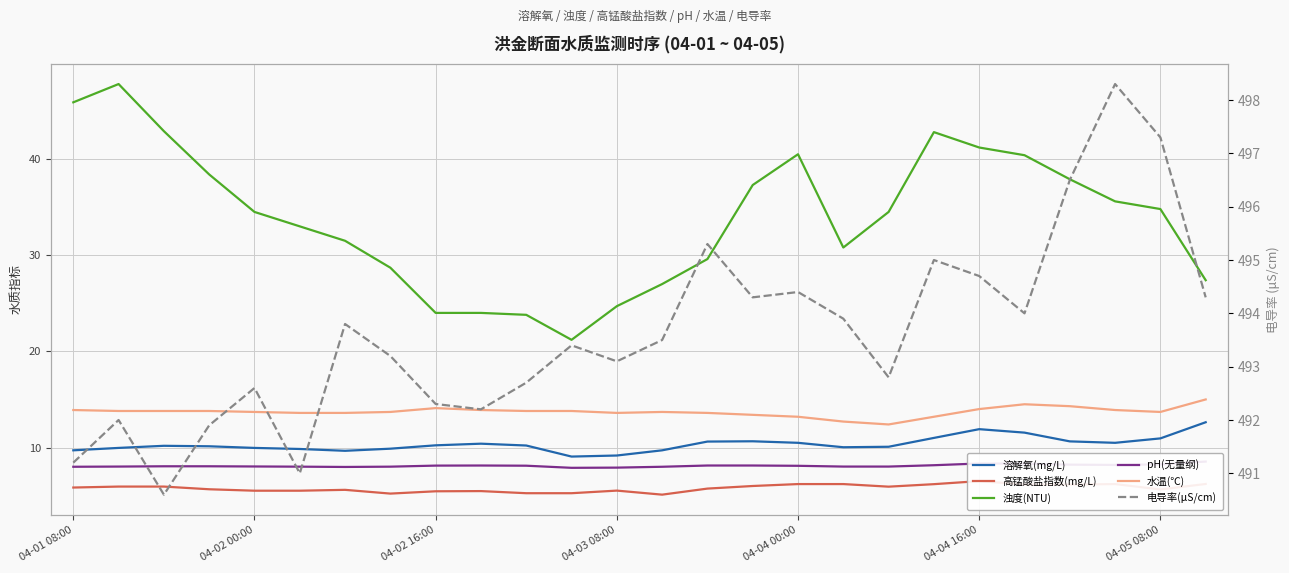

True or false: 电导率(μS/cm) has more than 1 interior local peaks.

True